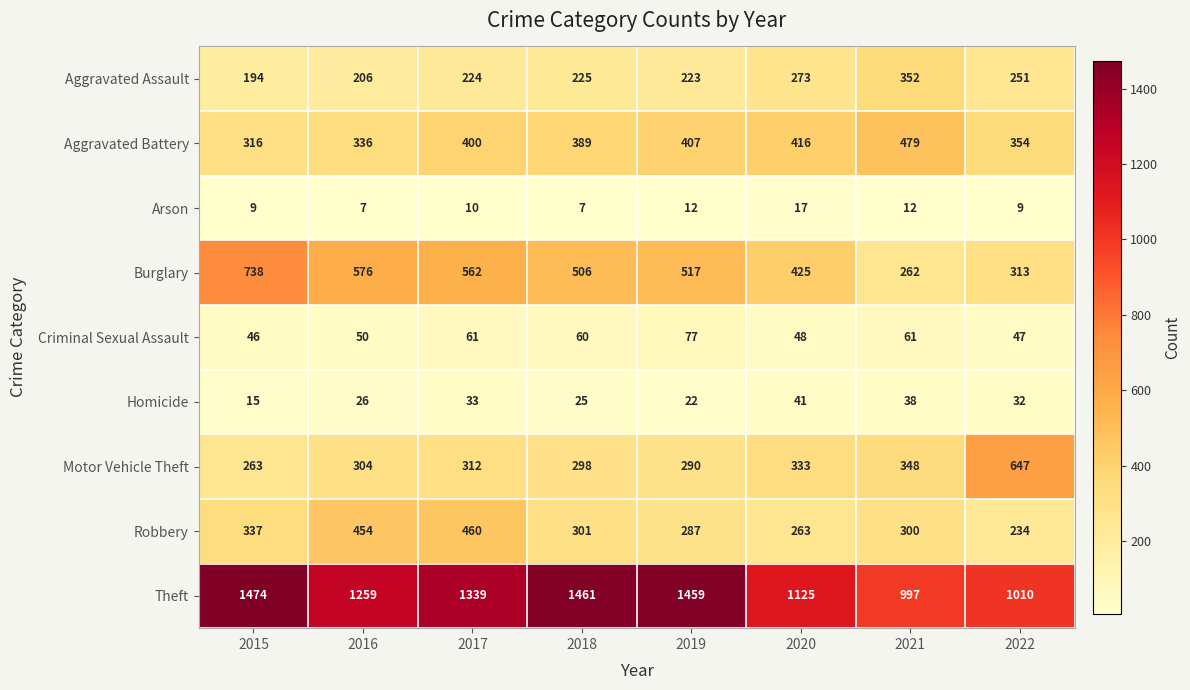

The Homicide series shows 48 at 2022. True or false?

False